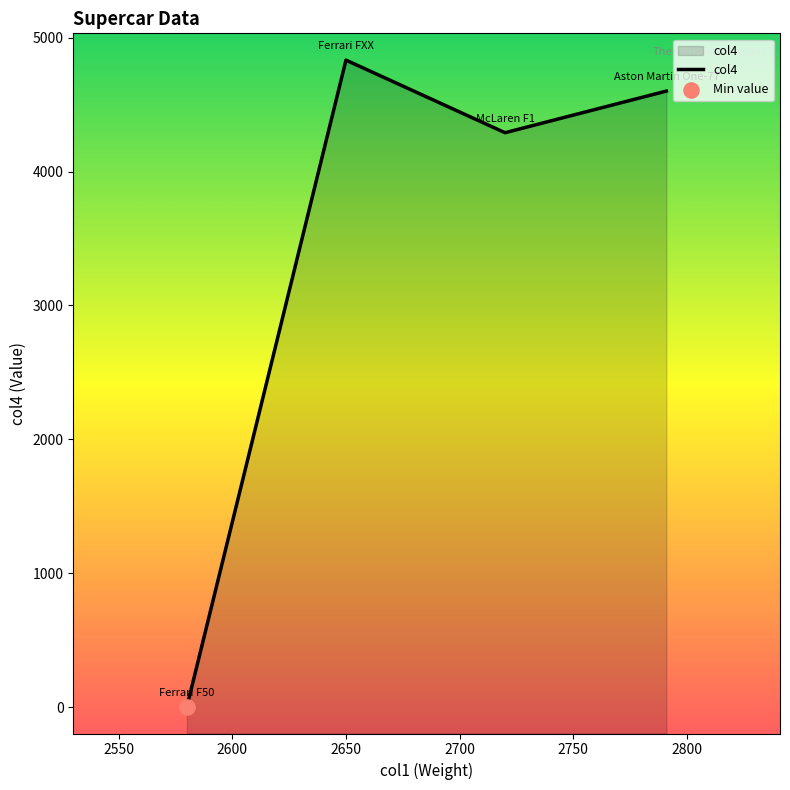

Between 2650 and 2600, which is larger?

2650